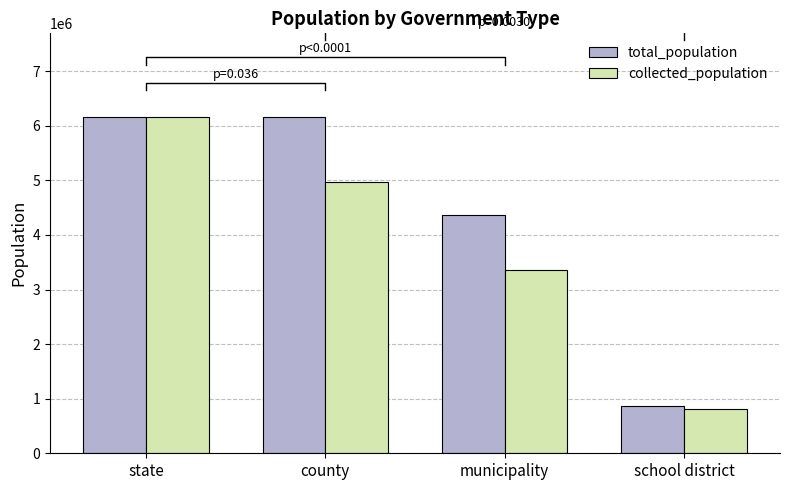

How many bars are there in each group?

2